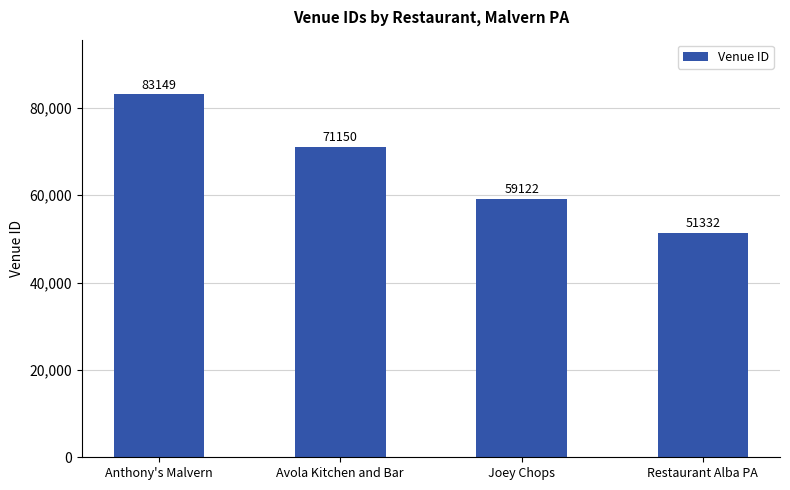

What is the minimum value shown in the chart?

51332